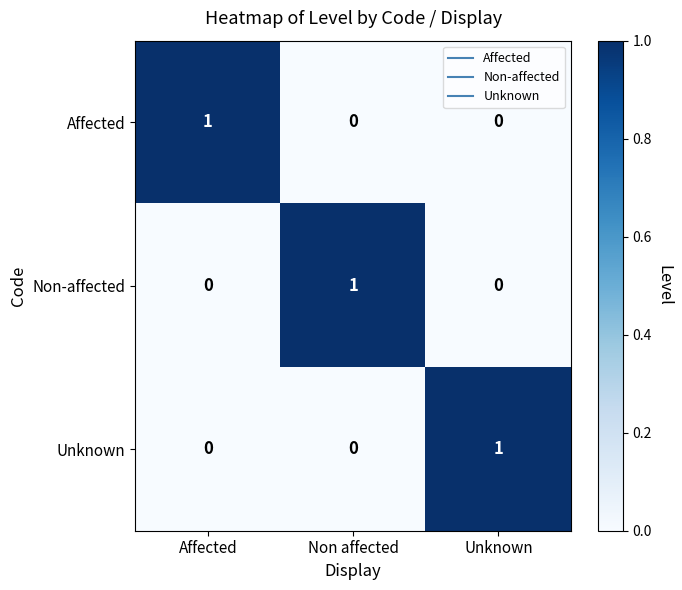

How many Affected values are between 0 and 1?

3